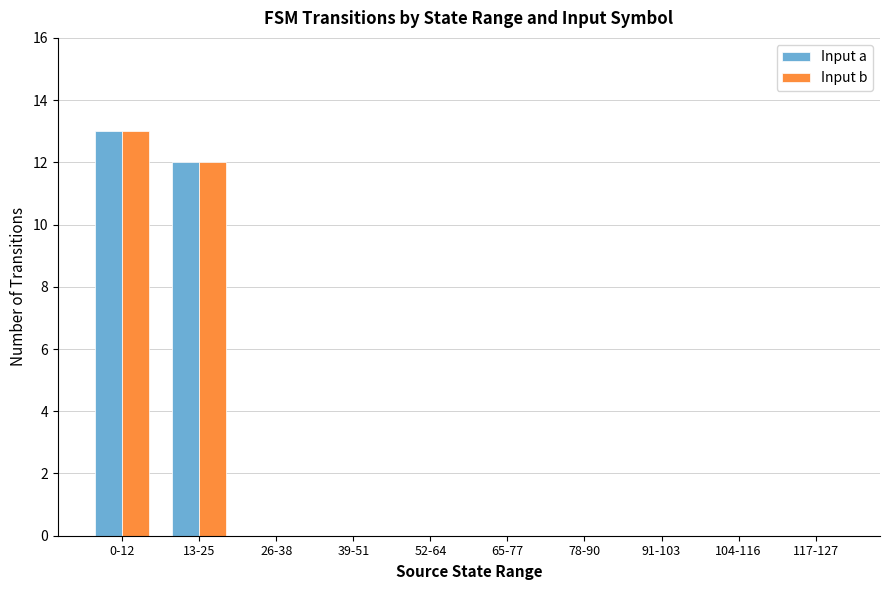

Is the value of Input b at 0-12 greater than the value of Input a at 117-127?

Yes